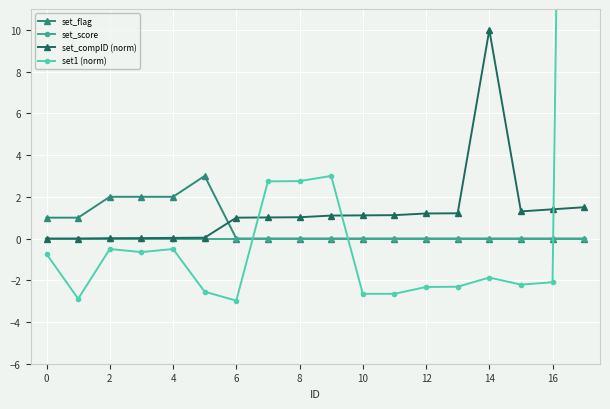

True or false: set_compID (norm) has more than 0 interior local peaks.

True